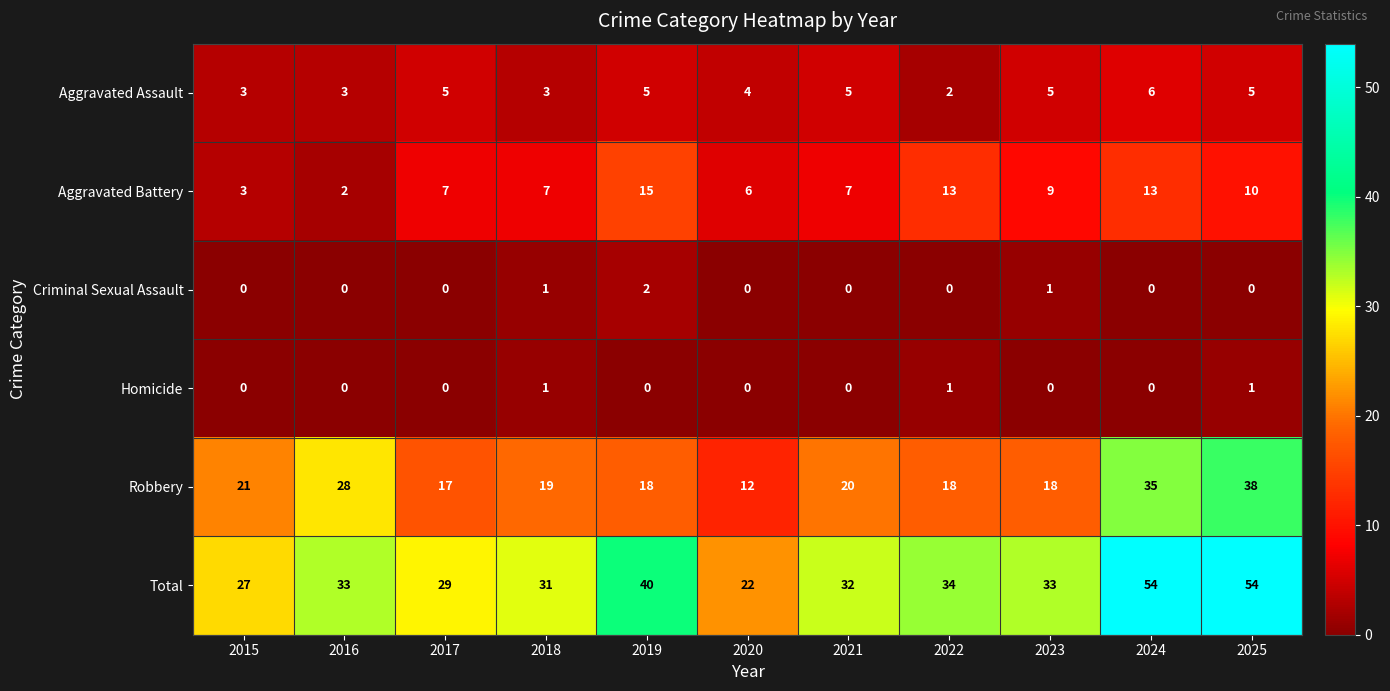

How many series are shown in this chart?

6